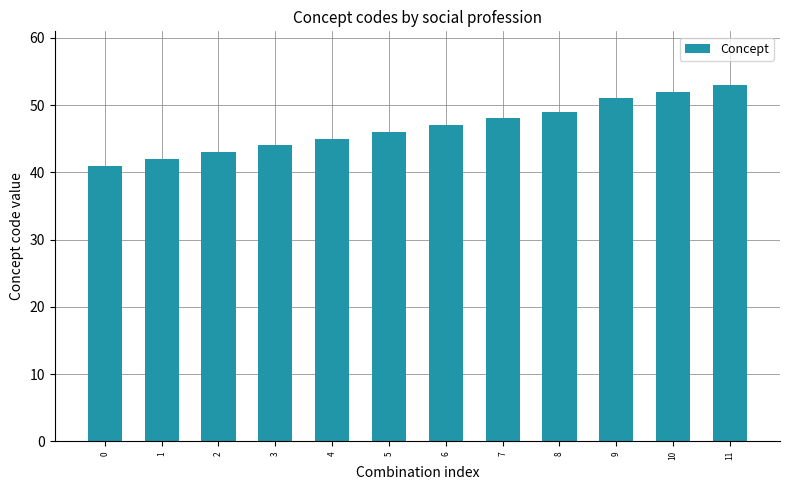

How many data points are less than 47?

6